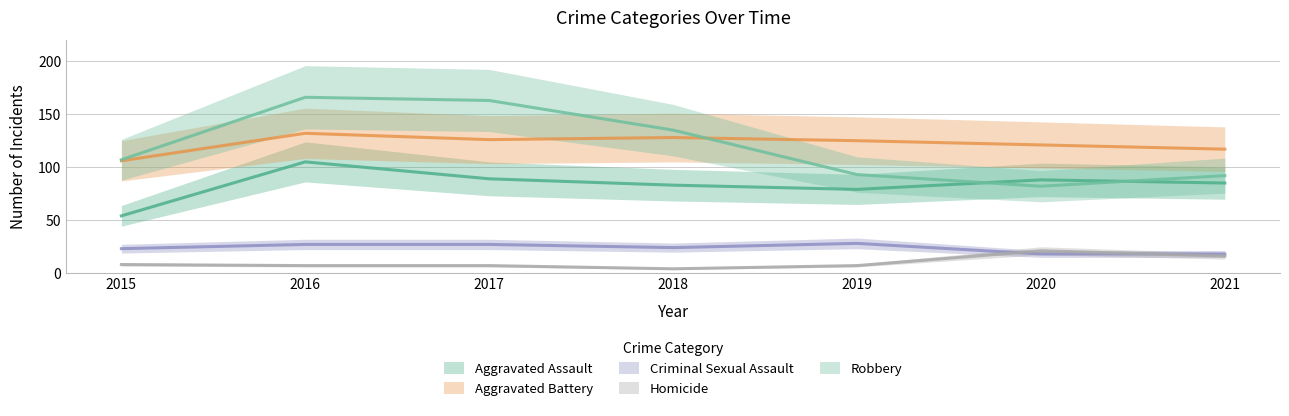

Is it true that Robbery equals 161 at 2021?

False